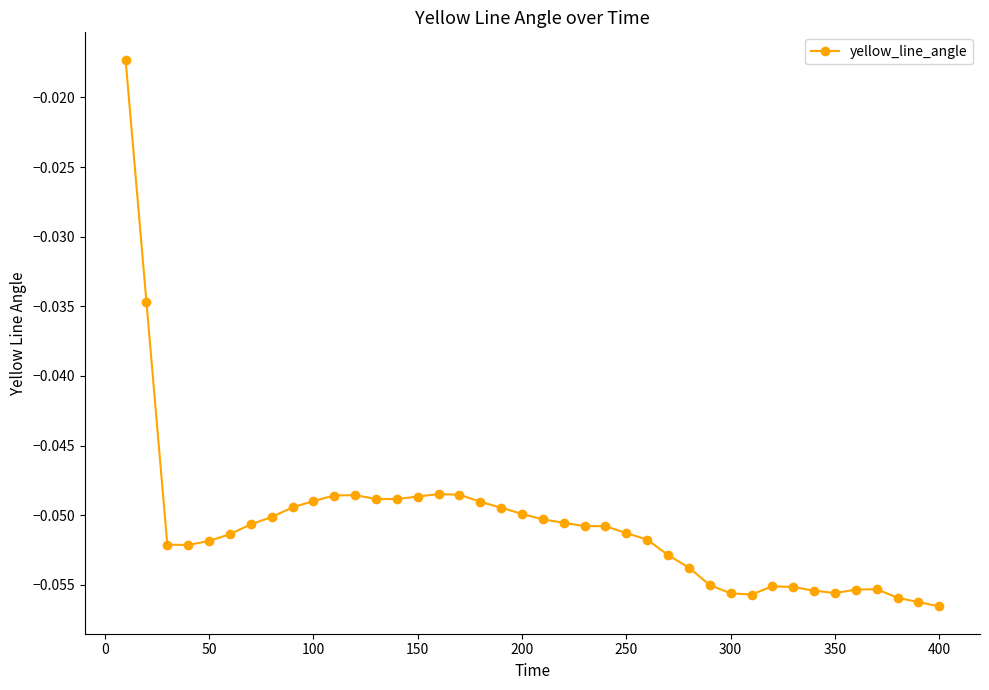

What is the minimum value shown in the chart?

-0.1